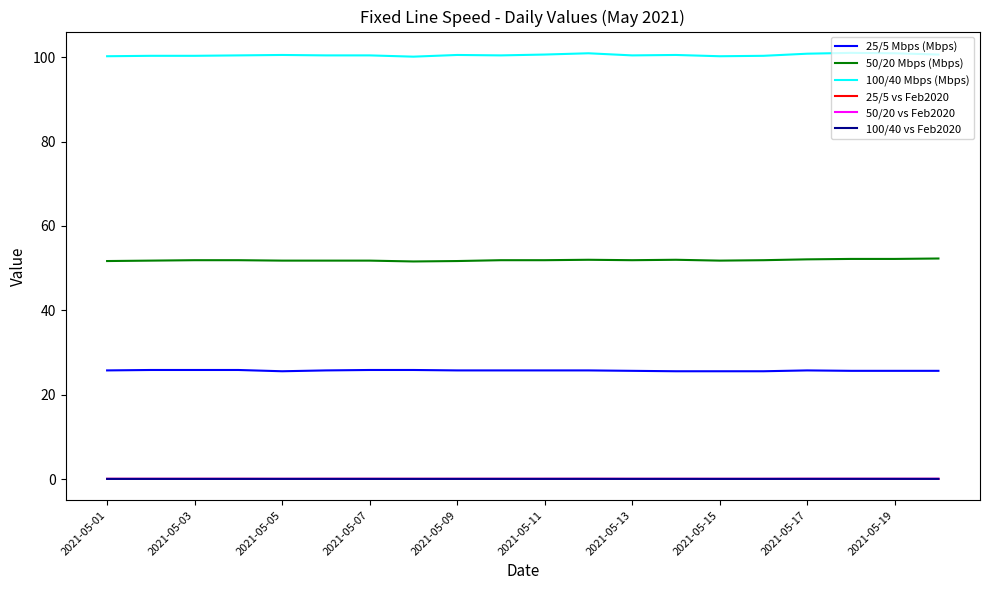

True or false: 100/40 Mbps (Mbps) and 50/20 Mbps (Mbps) intersect in this chart.

False